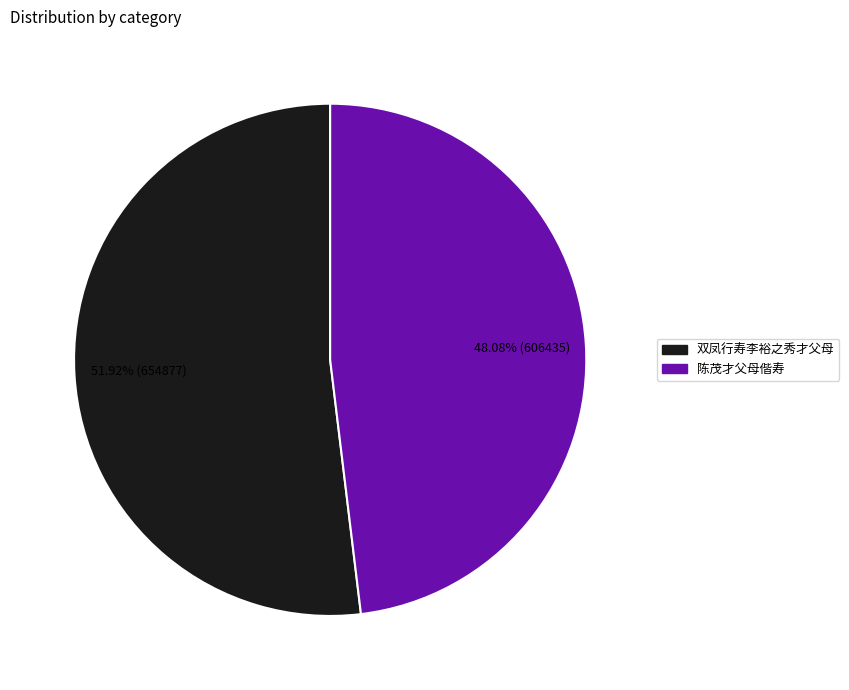

Is it true that 双凤行寿李裕之秀才父母 is 39% of the pie?

False